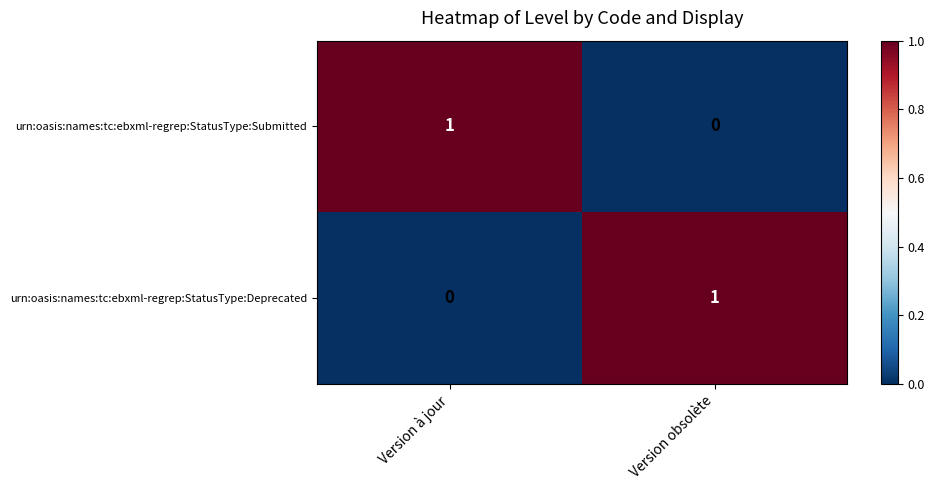

True or false: urn:oasis:names:tc:ebxml-regrep:StatusType:Submitted has a value of 0 at Version à jour.

False